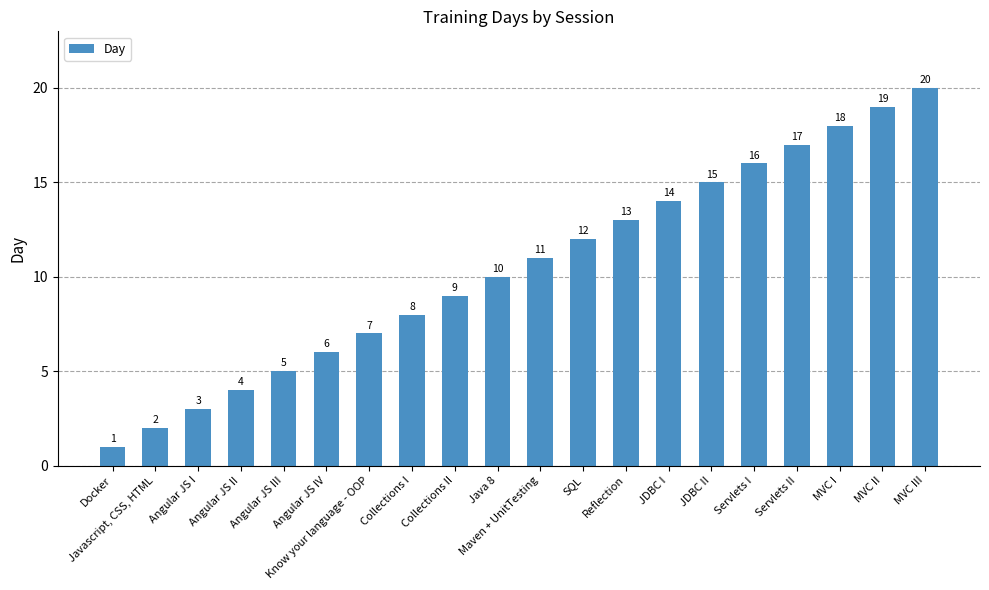

What is the label of the 2nd bar from the right?

MVC II